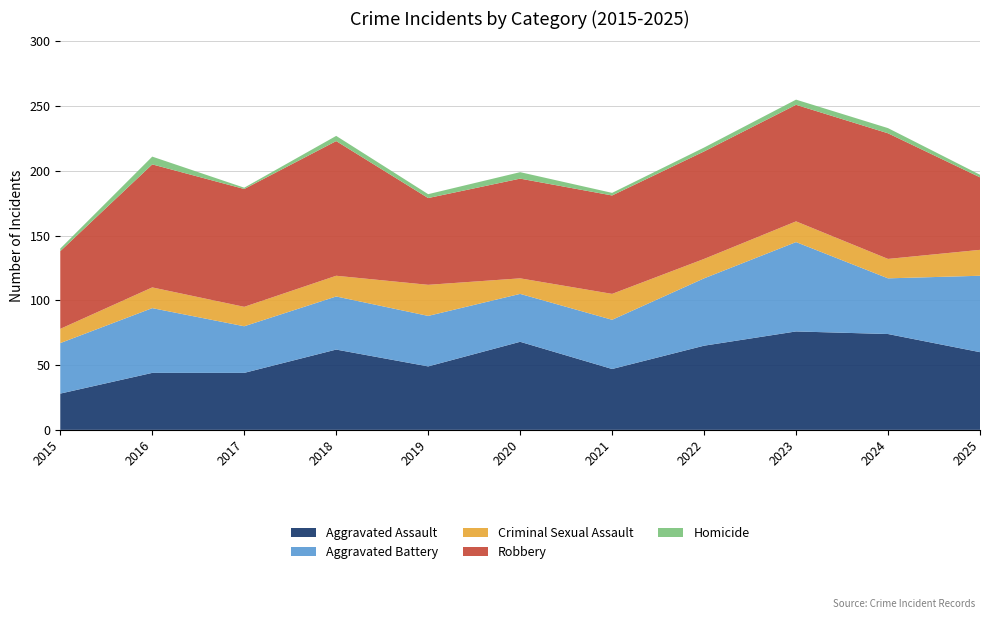

Reading left to right, transcribe all the data shown in this chart.

Aggravated Assault: 28	44	44	62	49	68	47	65	76	74	60
Aggravated Battery: 39	50	36	41	39	37	38	52	69	43	59
Criminal Sexual Assault: 11	16	15	16	24	12	20	15	16	15	20
Robbery: 60	95	91	104	67	77	76	83	90	97	56
Homicide: 2	6	1	4	3	5	2	3	4	4	2